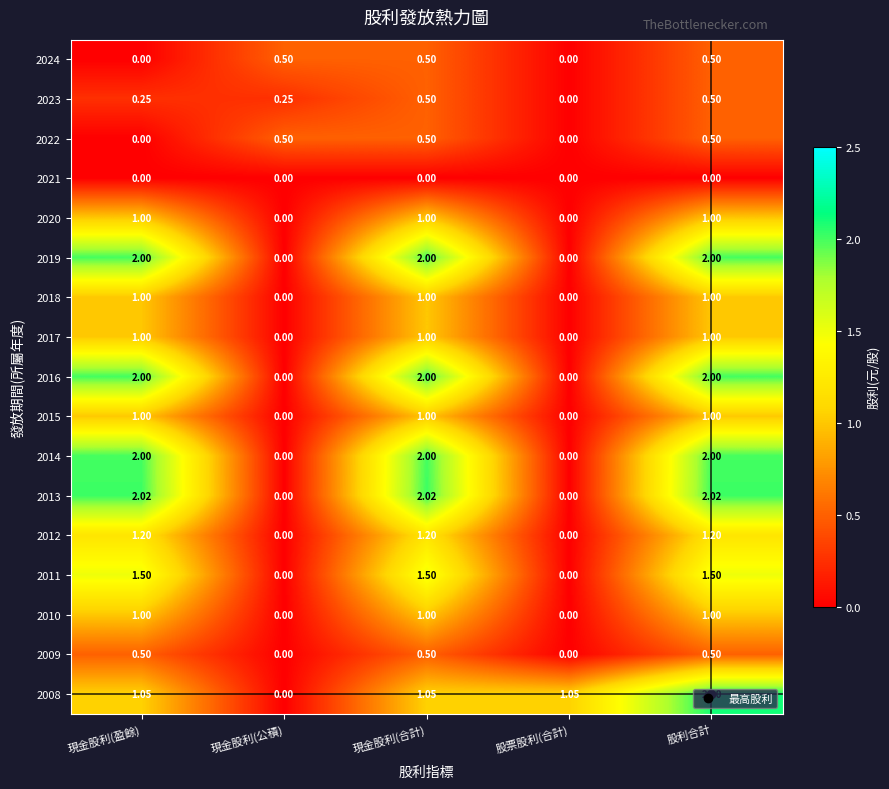

At which category is the sum across all series the highest?

股利合計